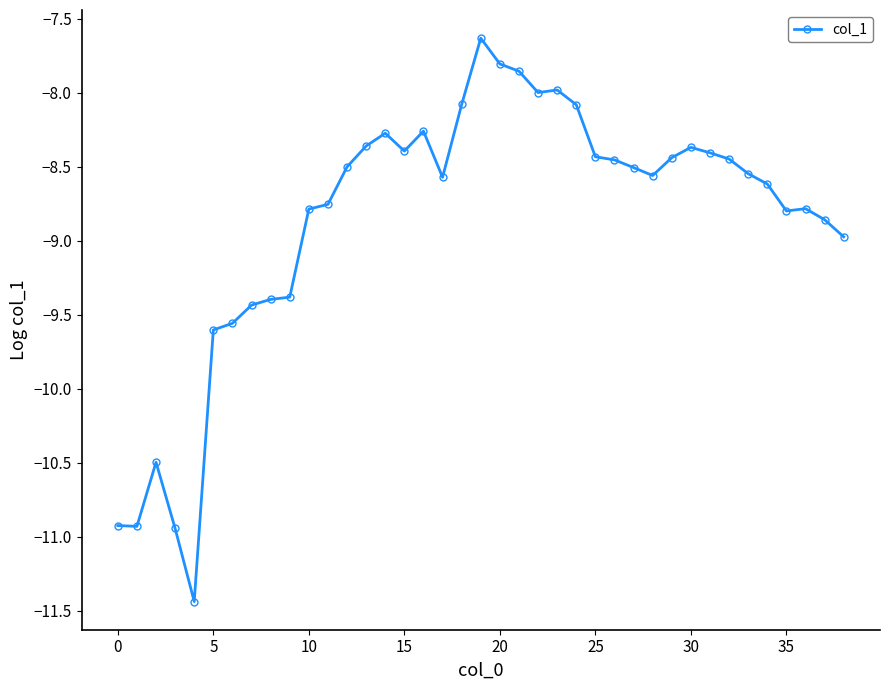

What is the value of the 20th point from the left?

-7.6